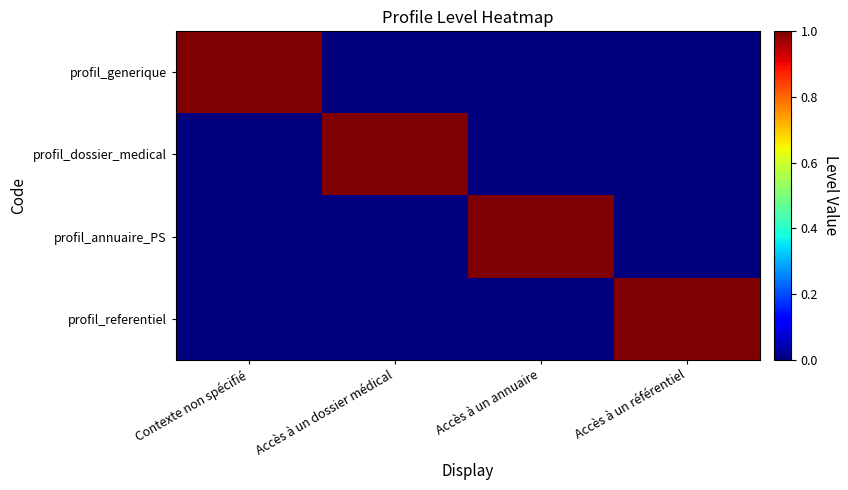

What is the spread (max minus min) of values at Accès à un annuaire?

1